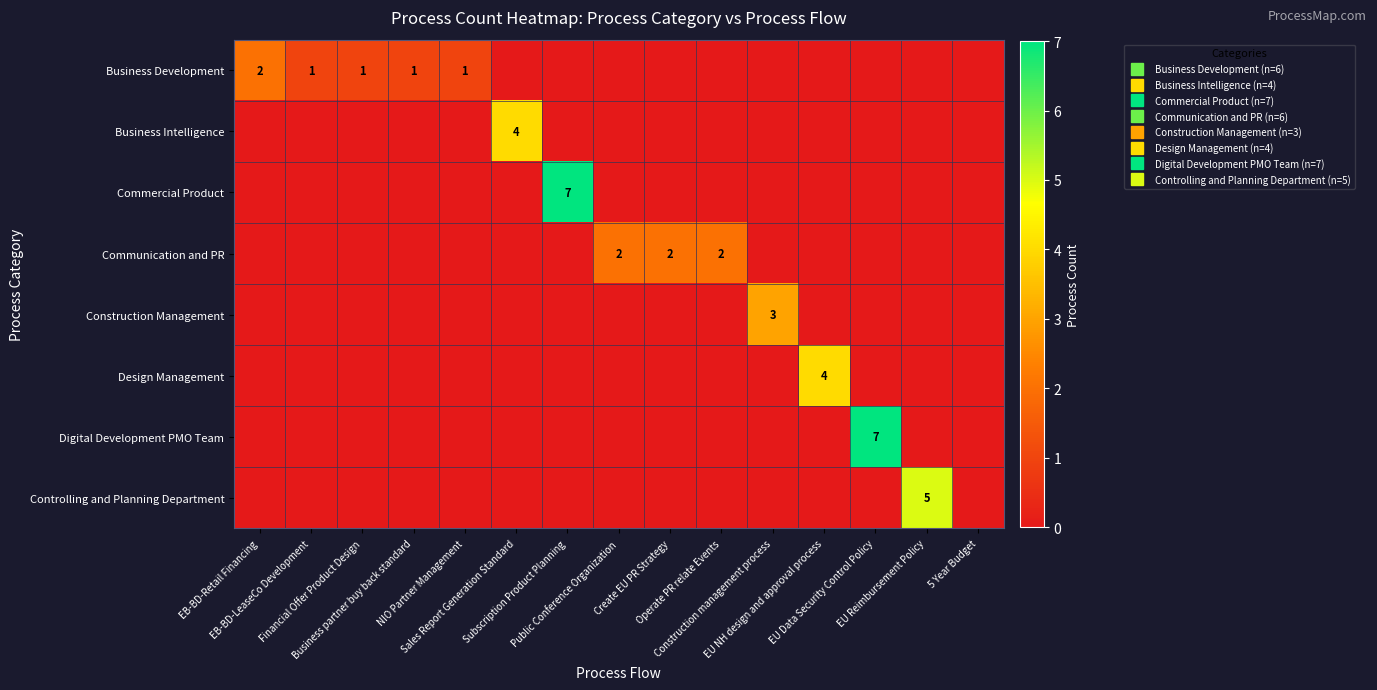

Rank the series by their maximum value, from highest to lowest.

Commercial Product, Digital Development PMO Team, Controlling and Planning Department, Business Intelligence, Design Management, Construction Management, Business Development, Communication and PR